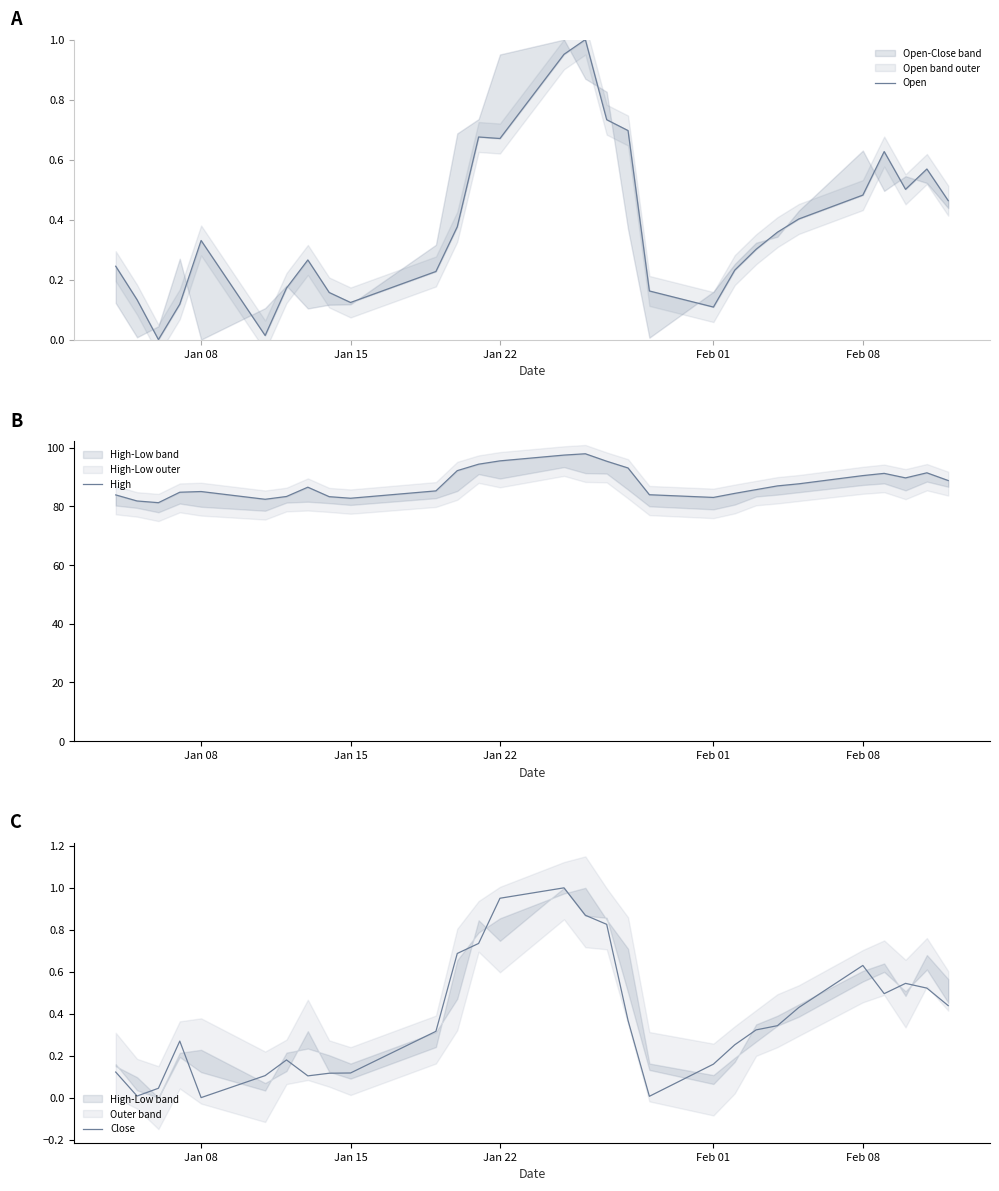

Rank the series by their maximum value, from lowest to highest.

Open, Close, High